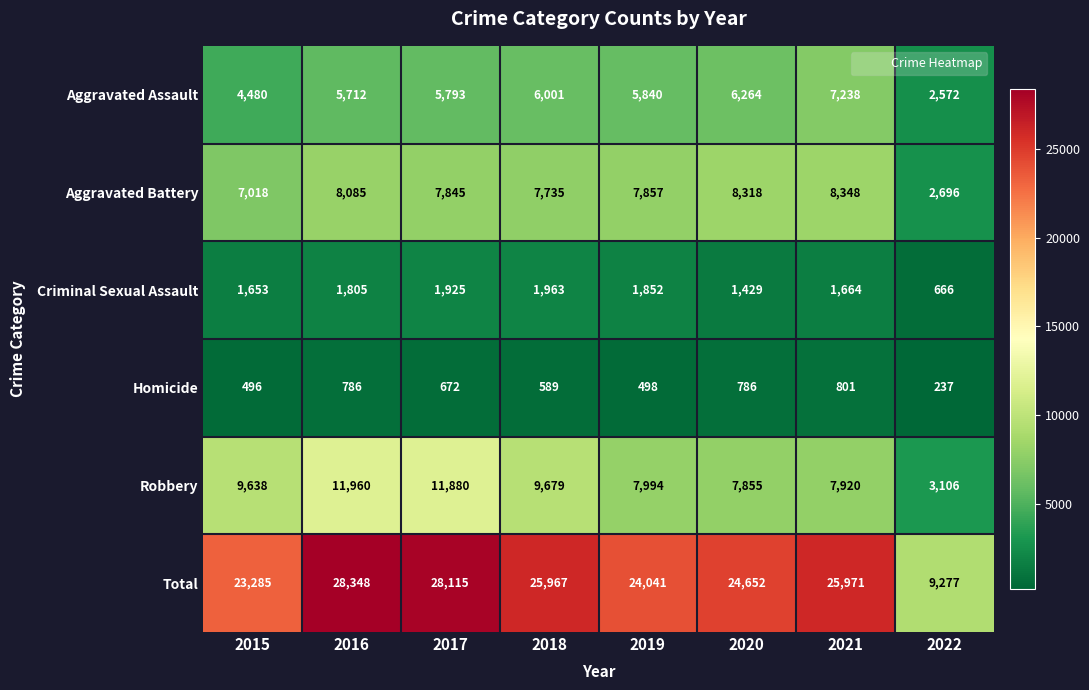

At which label is Robbery closest to 7533?

2020